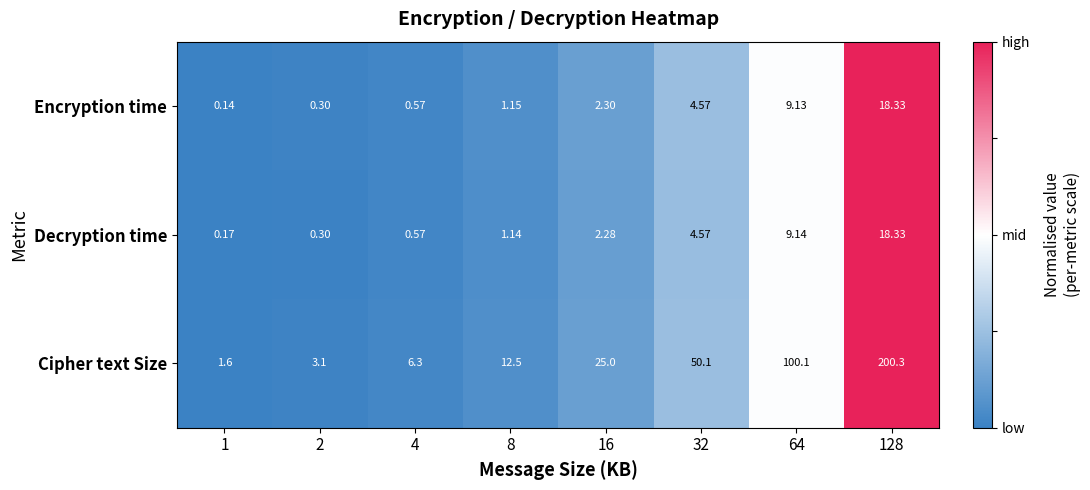

Which series changed the most between 64 and 128?

Cipher text Size